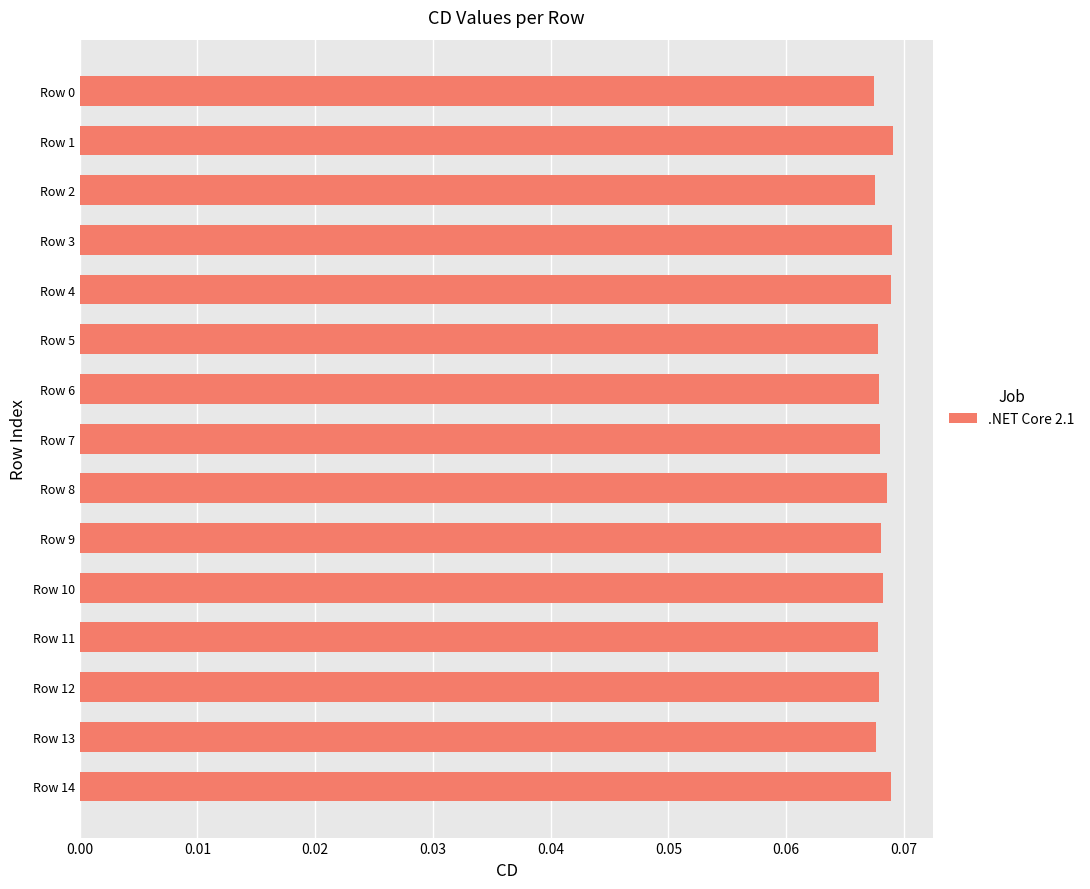

How many values are between 0 and 1?

15